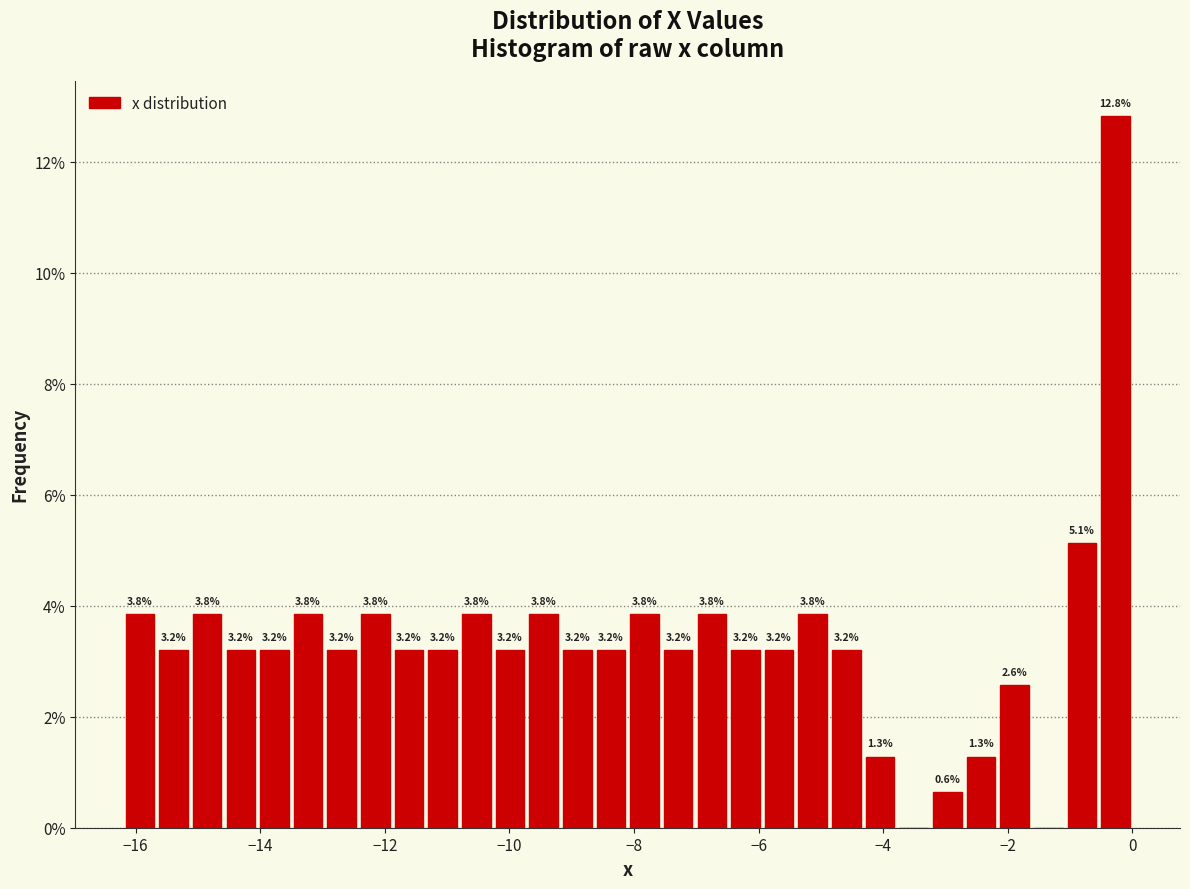

Read against the x-axis, roughly where is the centre of the tallest bar?

-0.2